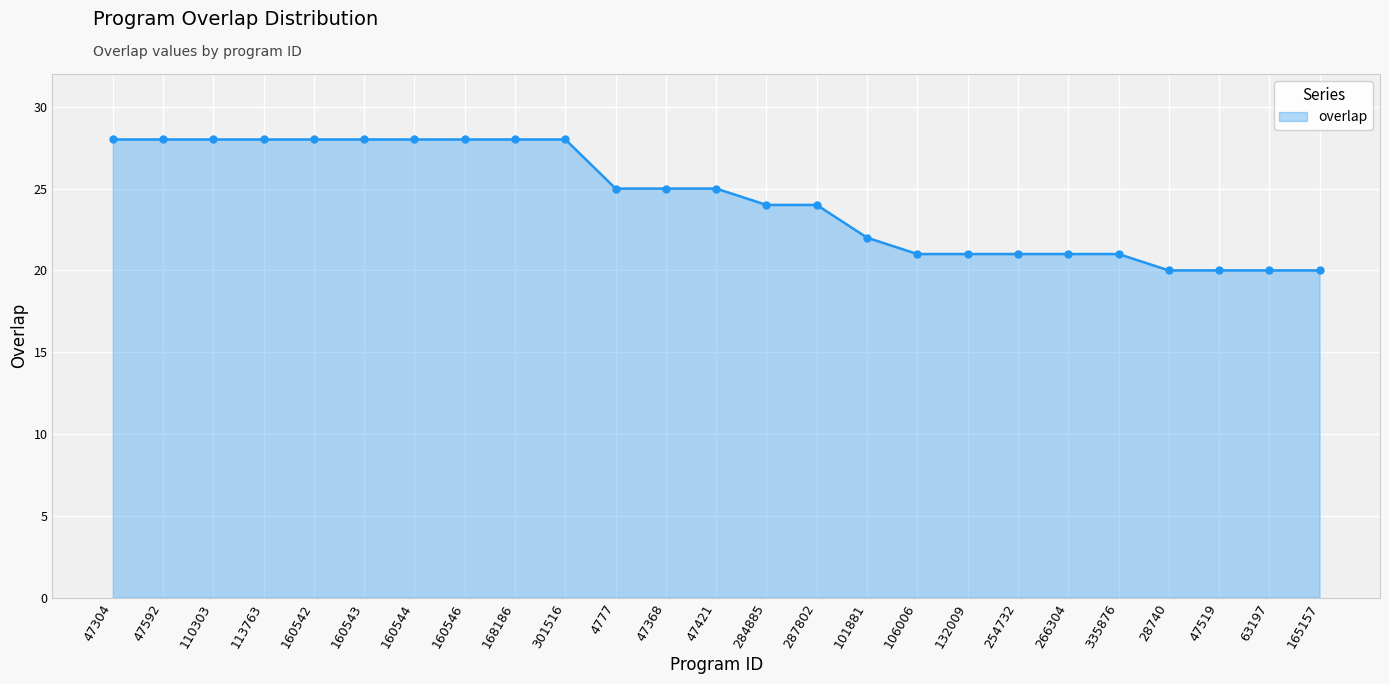

How many lines are shown in the chart?

1